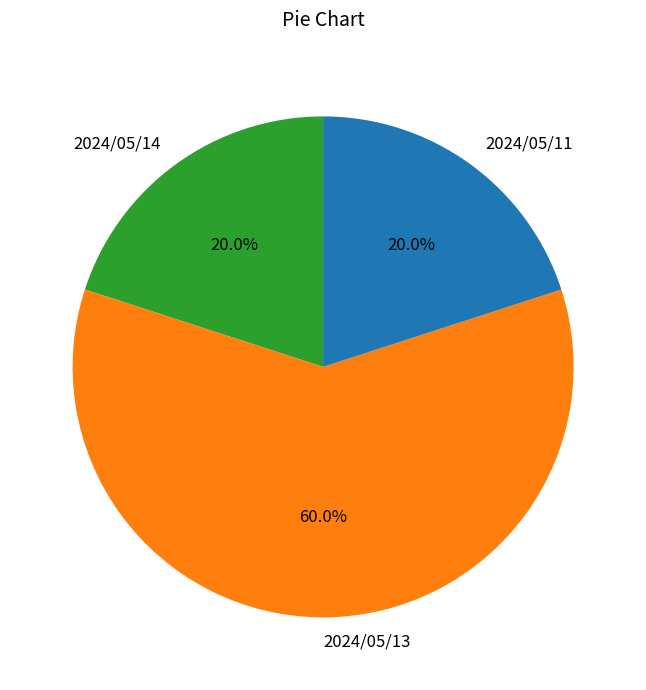

Which slice represents more than half of the pie?

2024/05/13